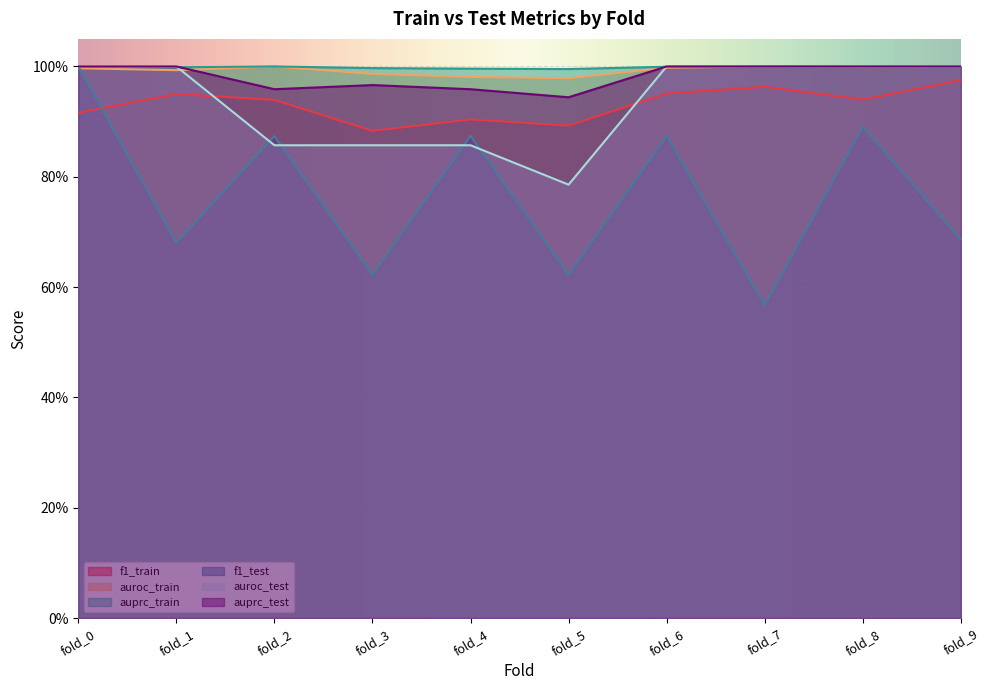

Between fold_7 and fold_8, which is larger?

fold_7